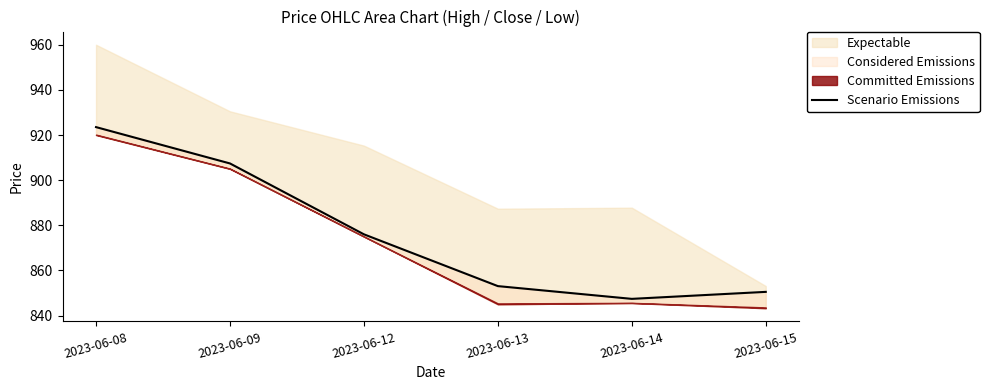

What is the value of the 1st point from the left?

923.5